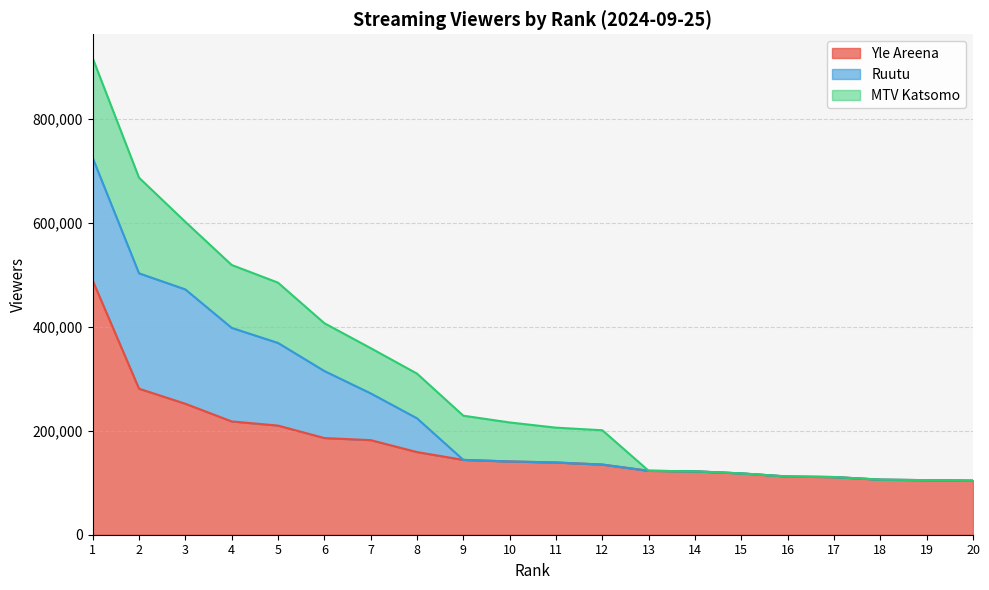

Where is MTV Katsomo nearest to the value 96000?

6